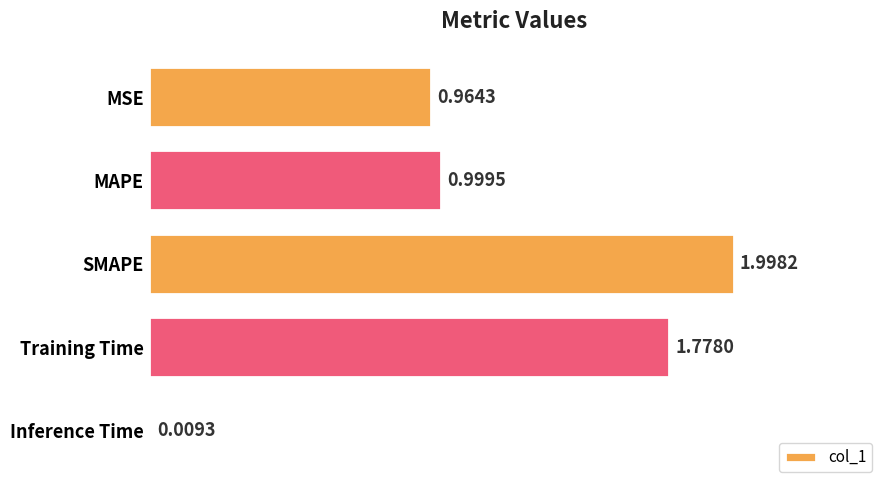

What is the average value?

1.1